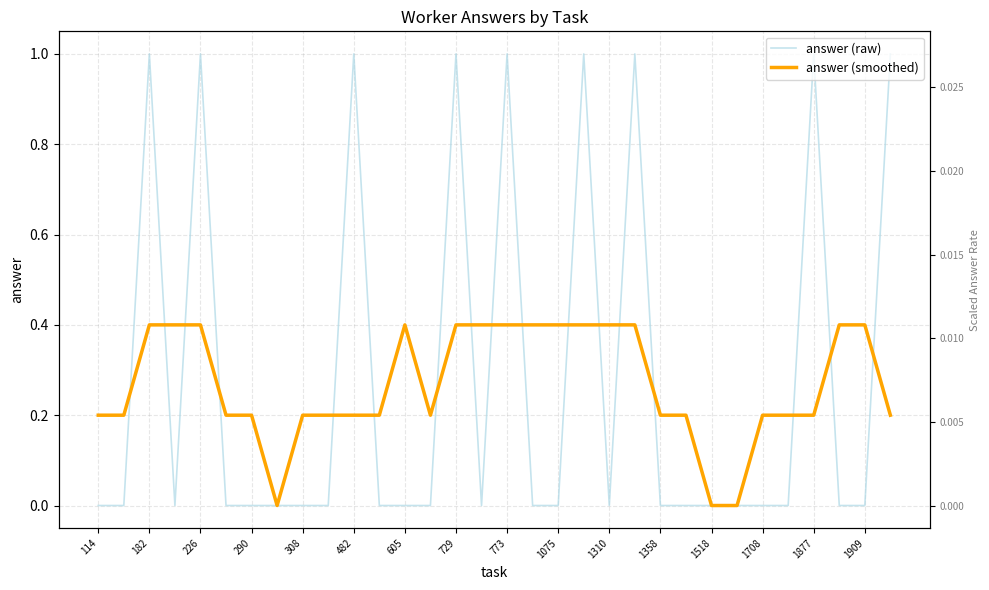

The value of answer (smoothed) at 21 is 0.6. True or false?

False